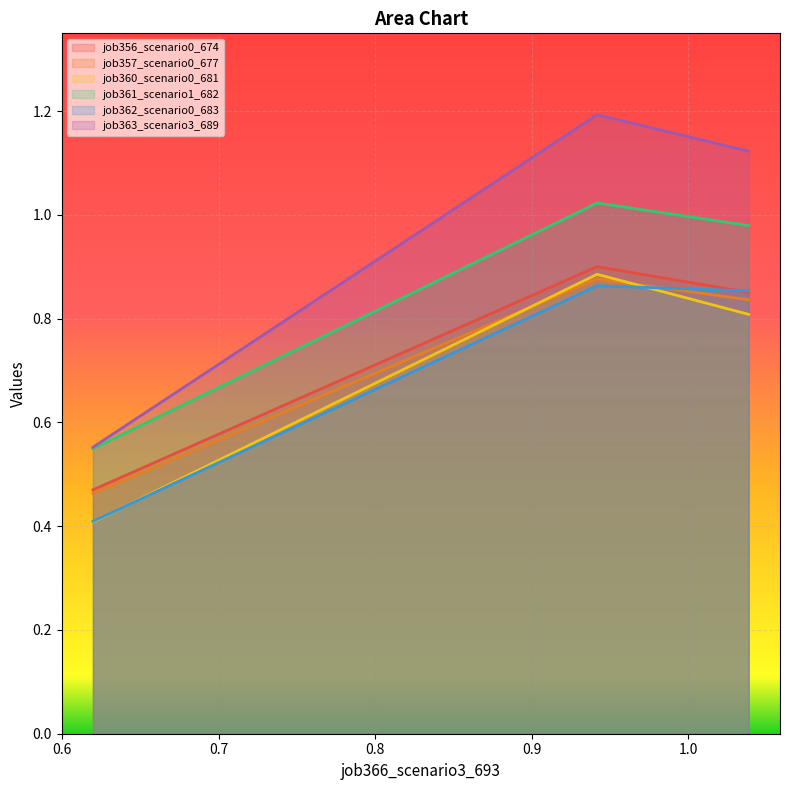

Which series has the largest total across all categories?

job363_scenario3_689